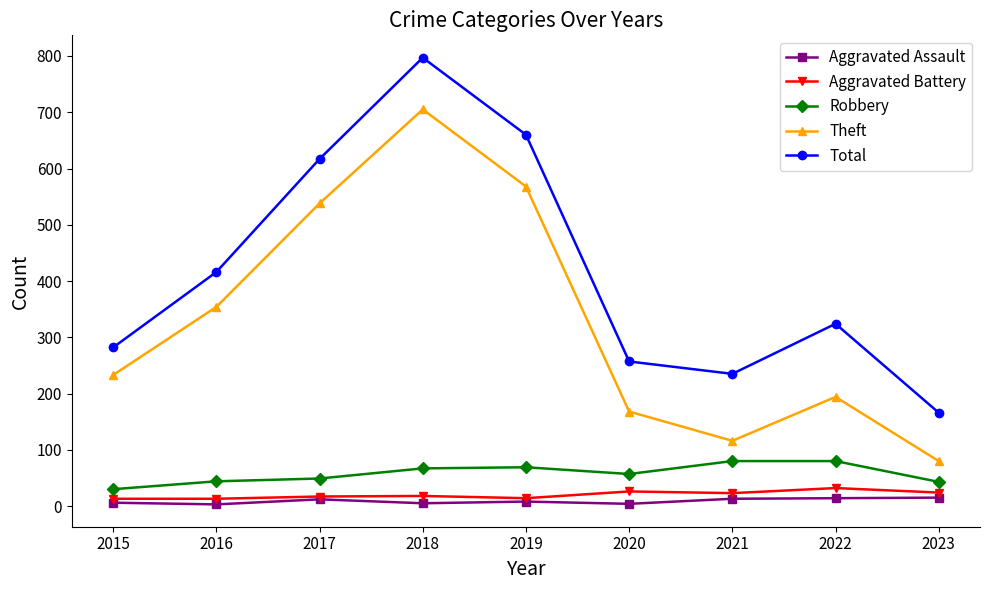

What is the highest value of the Aggravated Battery series?

32